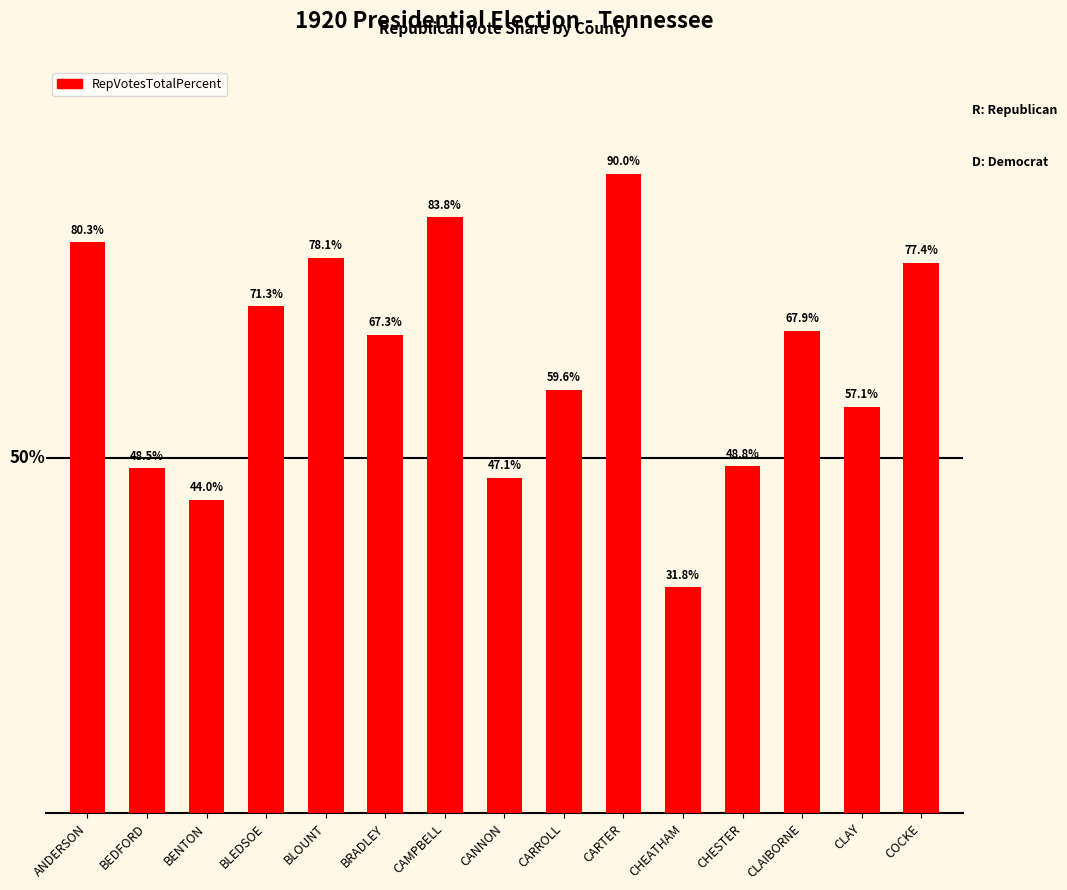

Which has a higher value, BEDFORD or BRADLEY?

BRADLEY